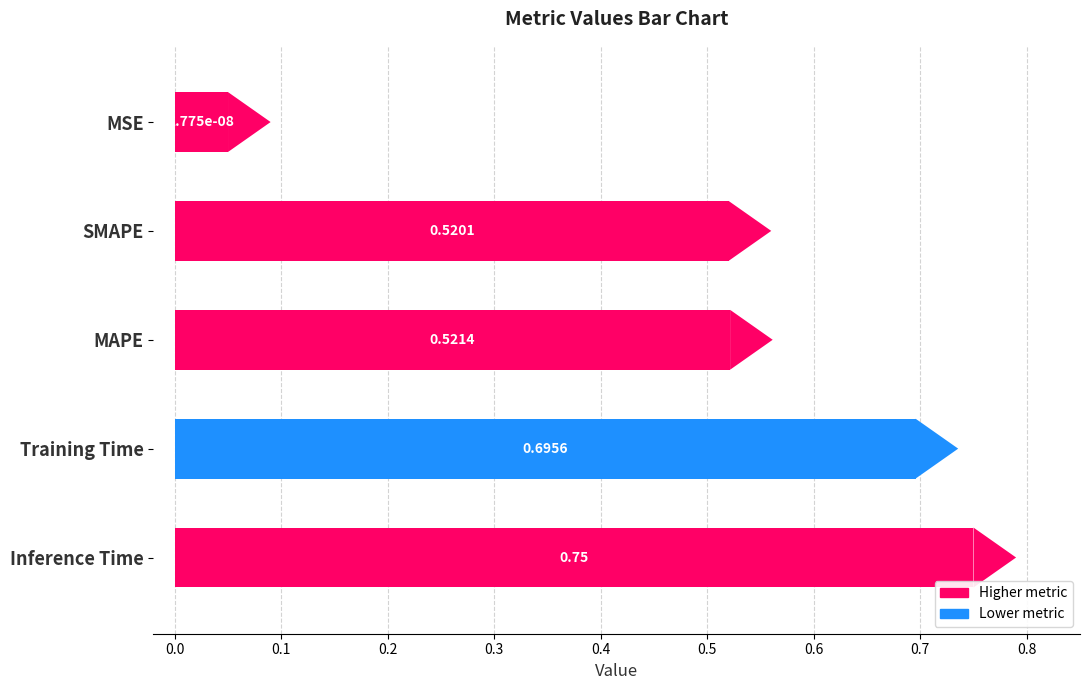

Reading right to left, what are all the values shown in this chart?

Inference Time=0.7	Training Time=0.7	SMAPE=0.5	MAPE=0.5	MSE=0.0